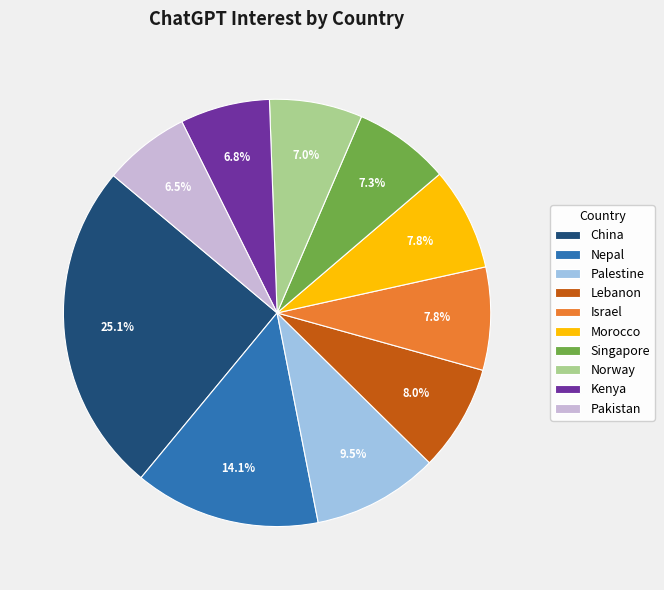

To the nearest percent, what is the combined percentage of Morocco and Singapore?

15%